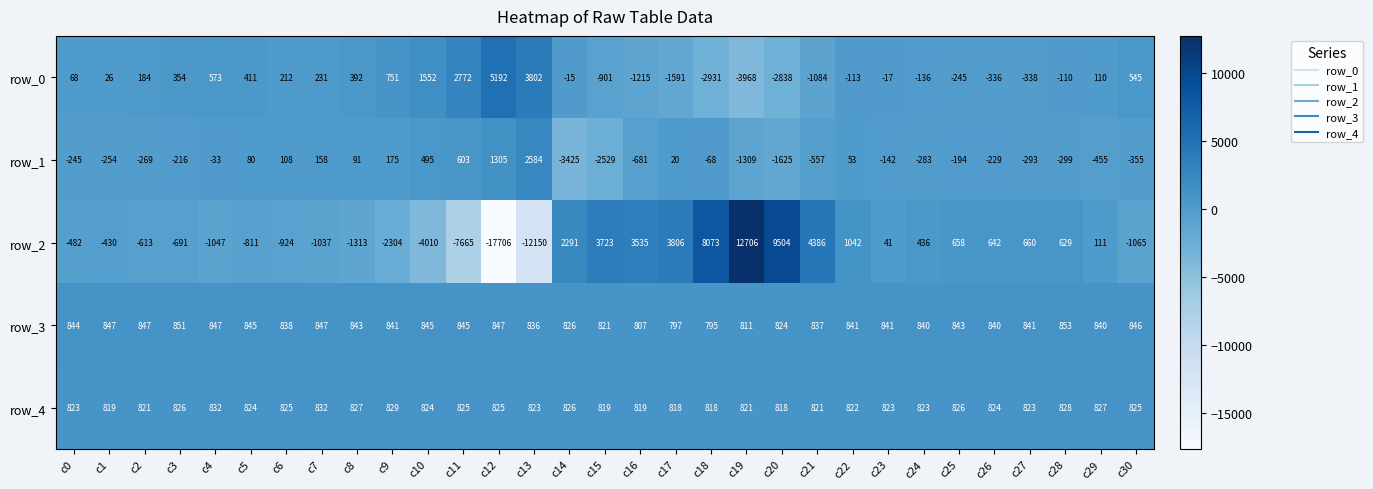

Where does the row_2 series first go above 41?

c14